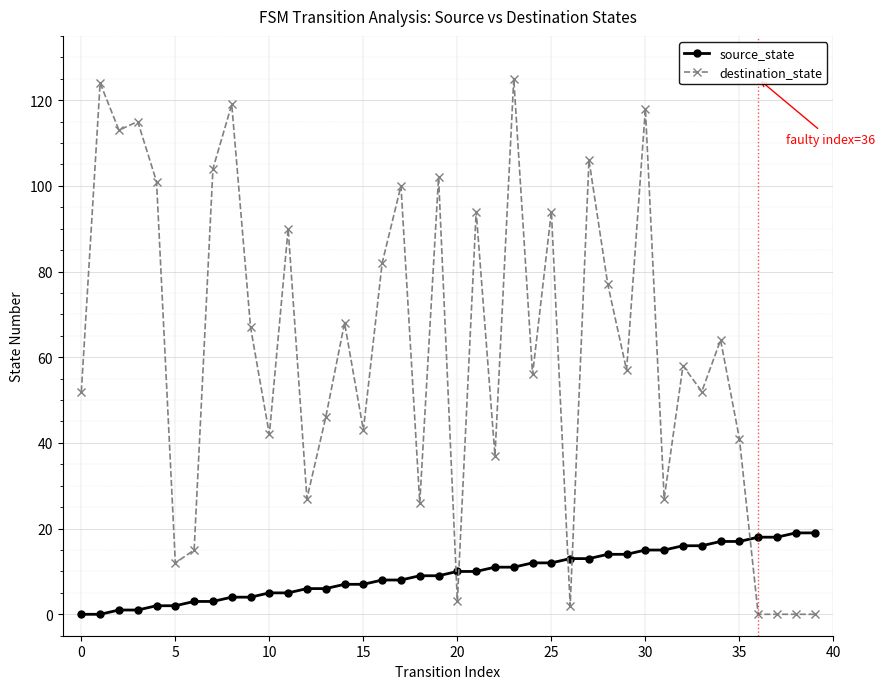

True or false: destination_state has more than 1 interior local peaks.

True